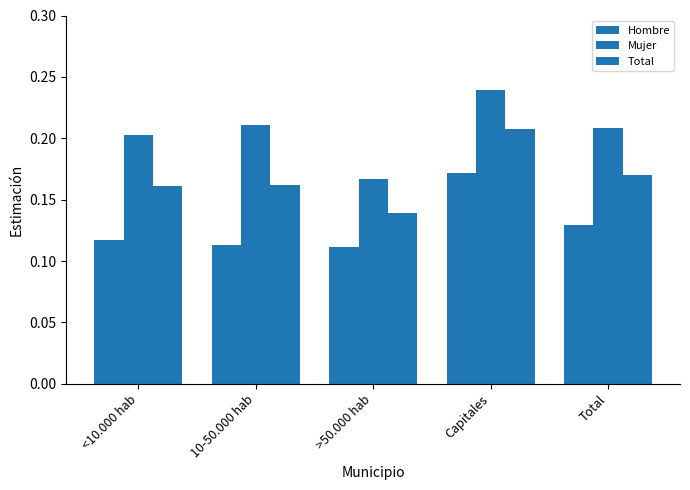

Count the Hombre values in the range 0 to 1.

5